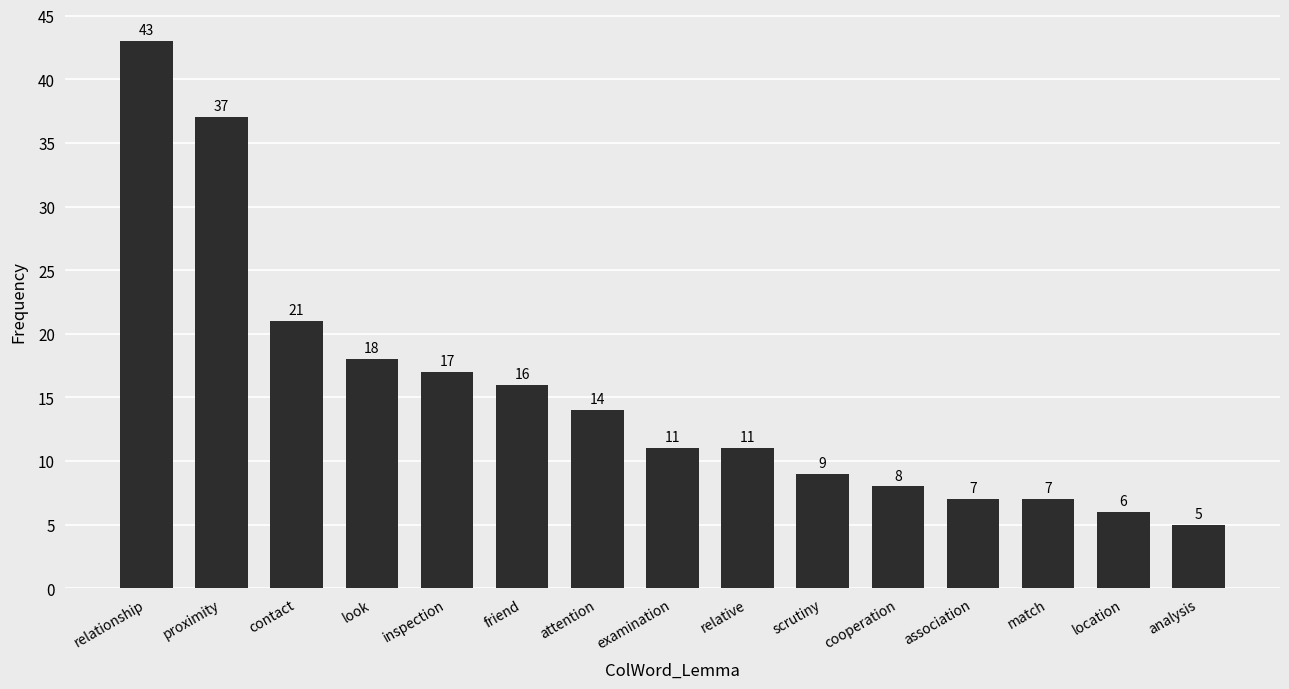

The value at match is 7. True or false?

True